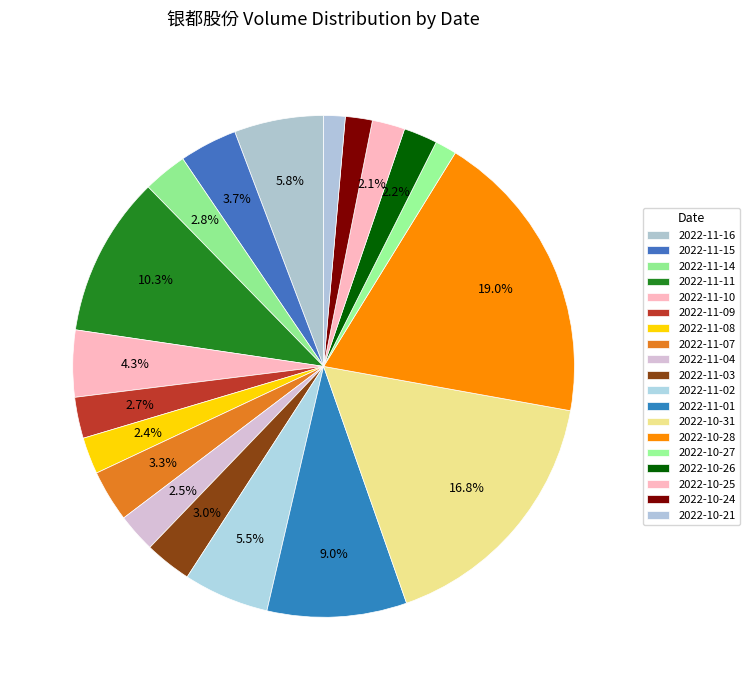

To the nearest percent, what is the difference between the 2022-11-15 and 2022-11-10 slice percentages?

1%